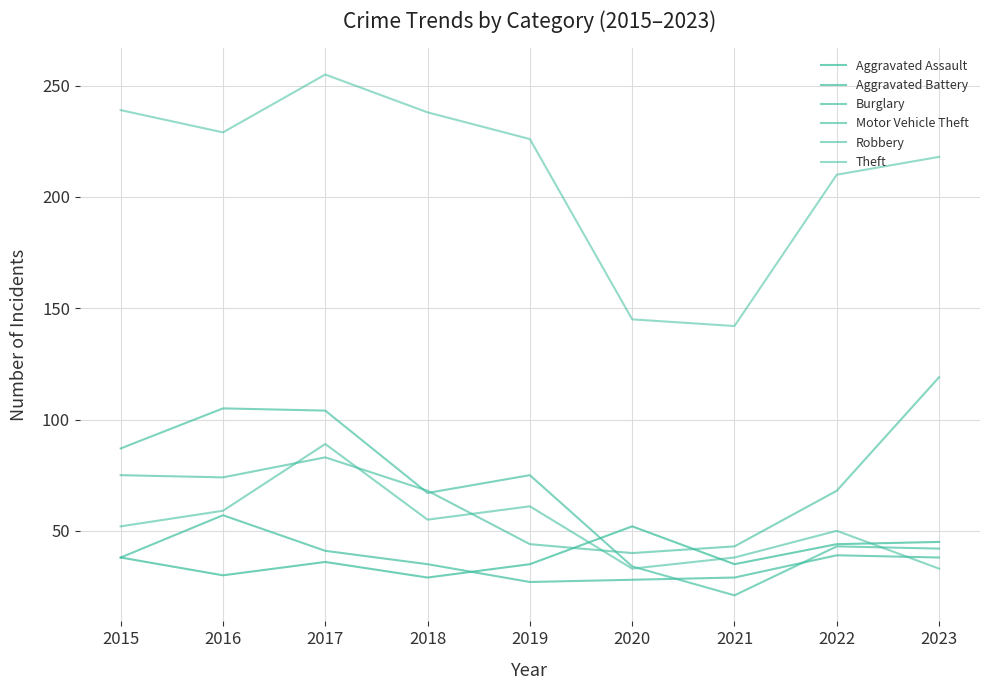

What is the total value across all series at 2022?

454